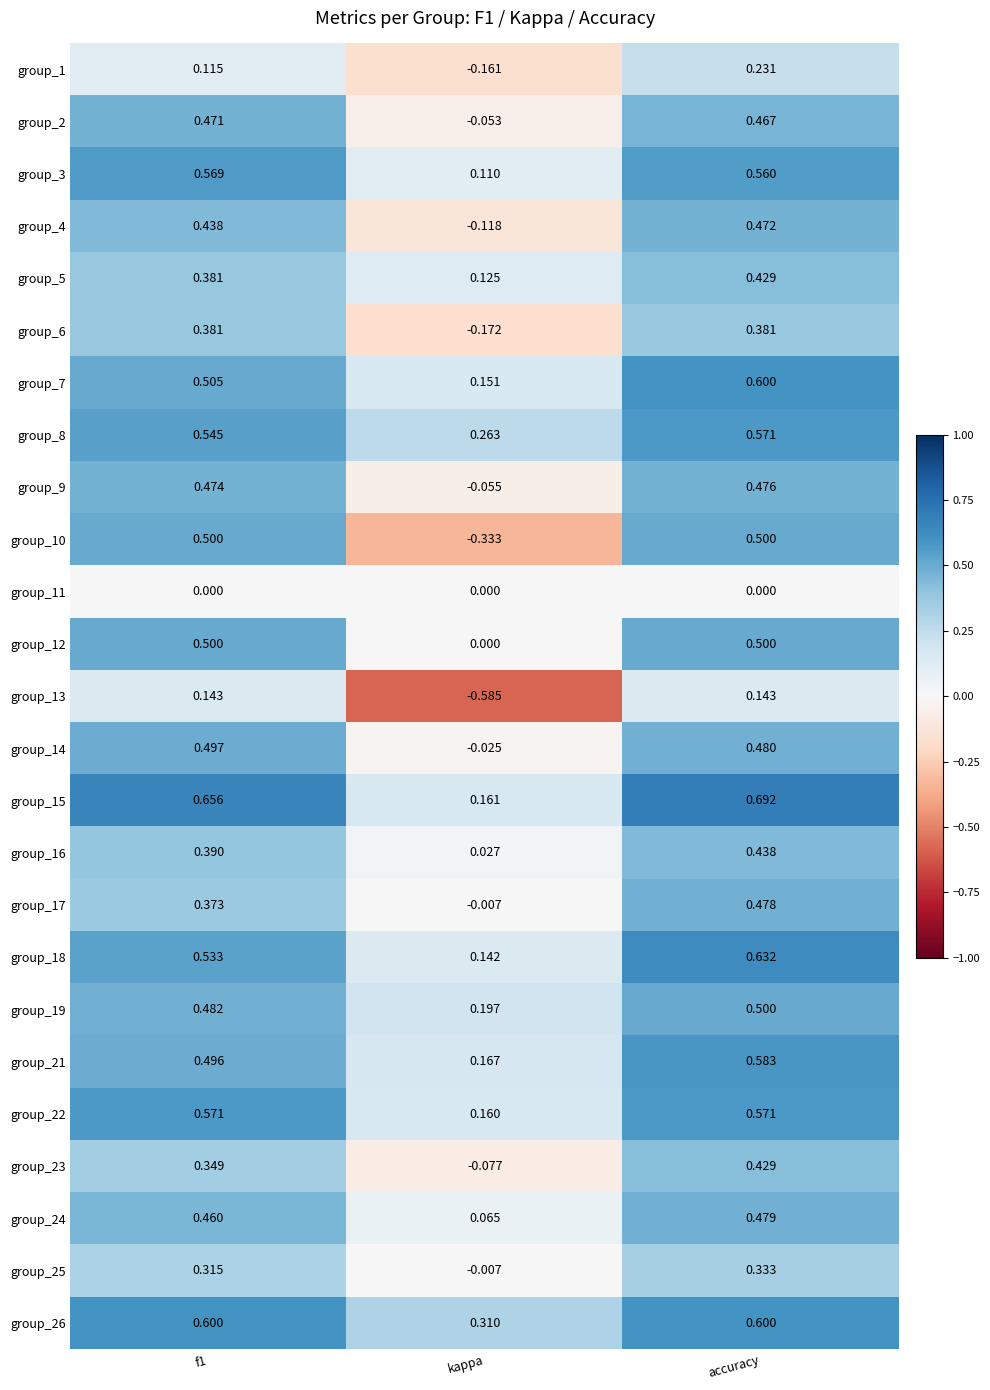

At which label is group_18 closest to 0?

kappa